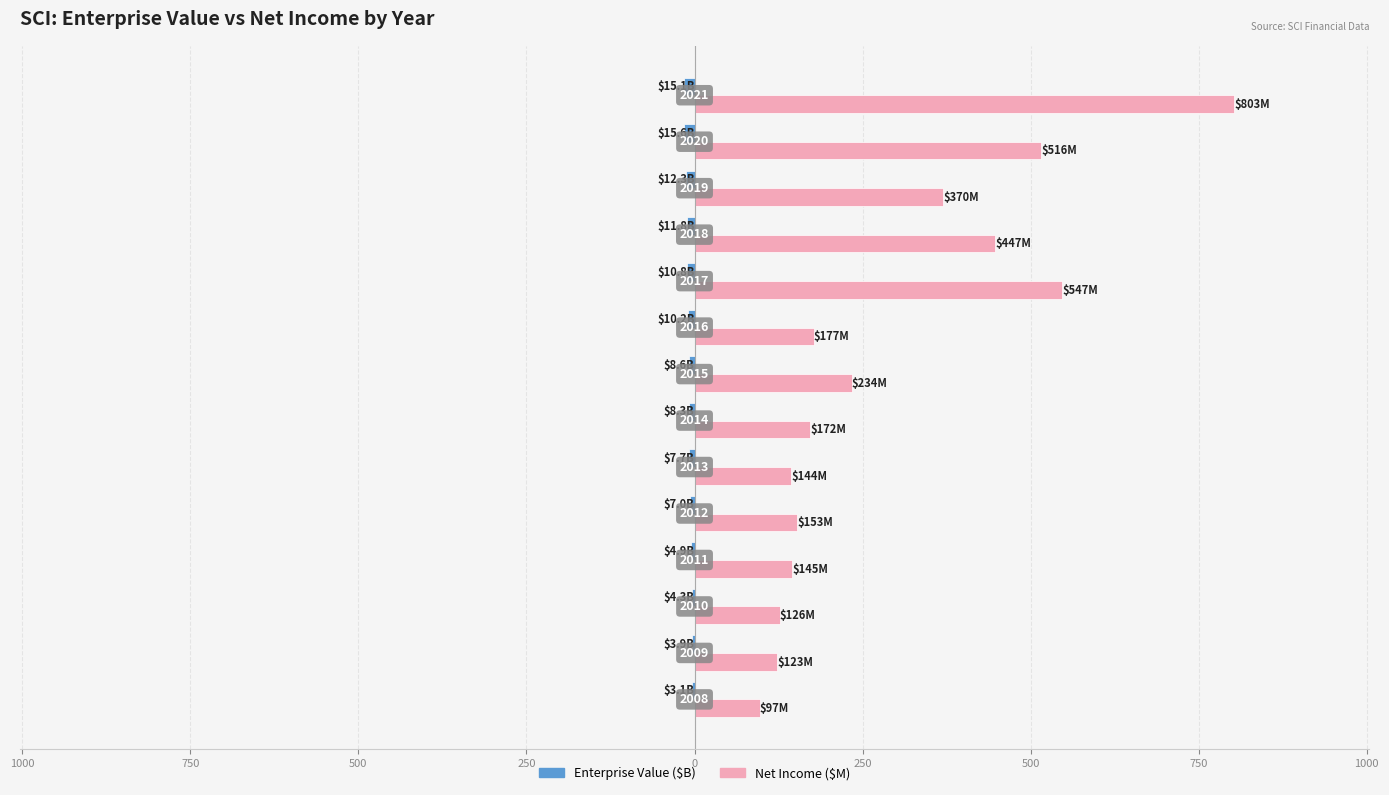

How many bars are there in total?

28